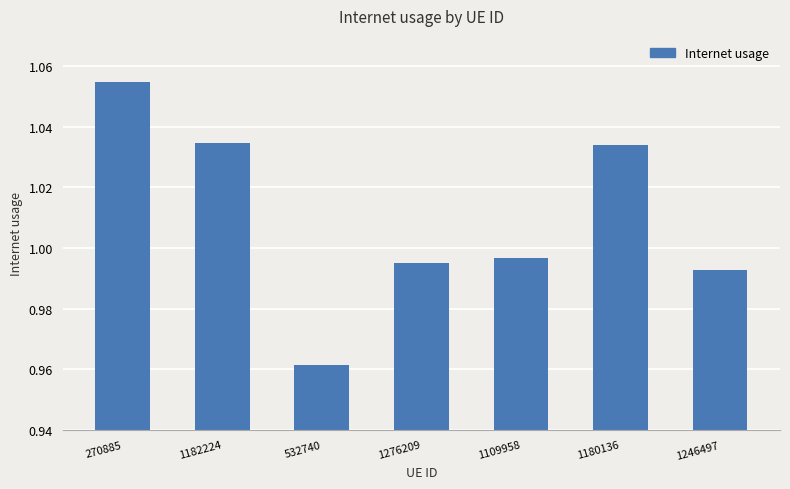

Which label corresponds to the smallest value in the chart?

532740